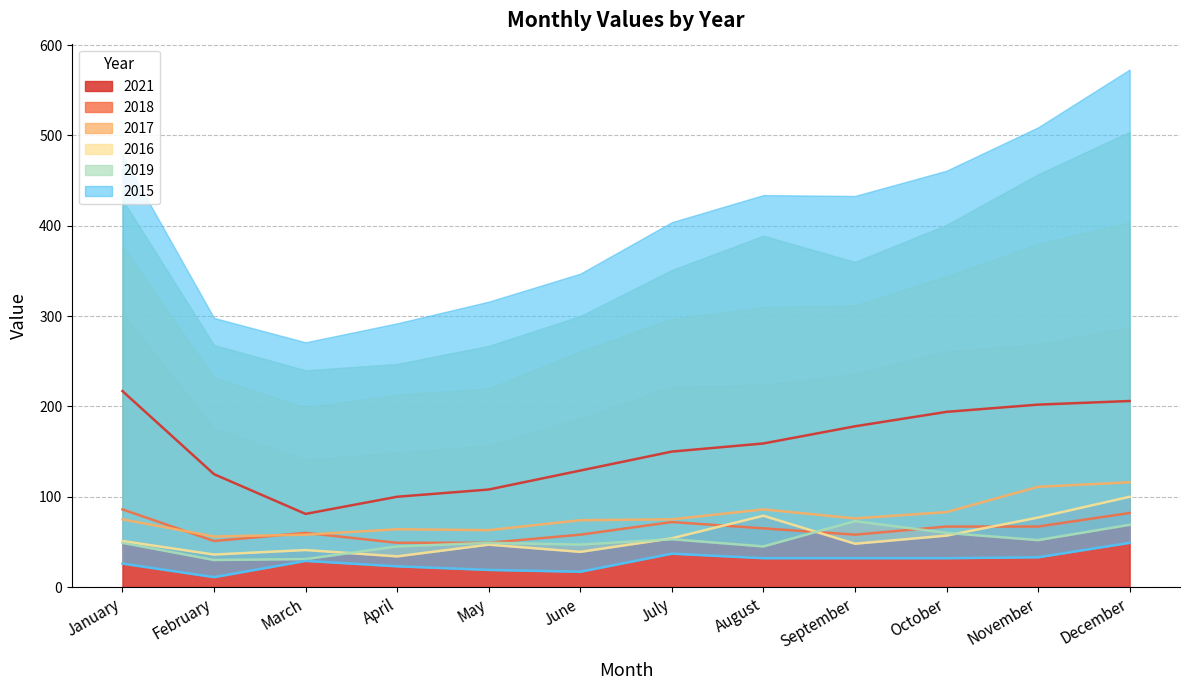

At which category does 2018 reach its first local peak?

March